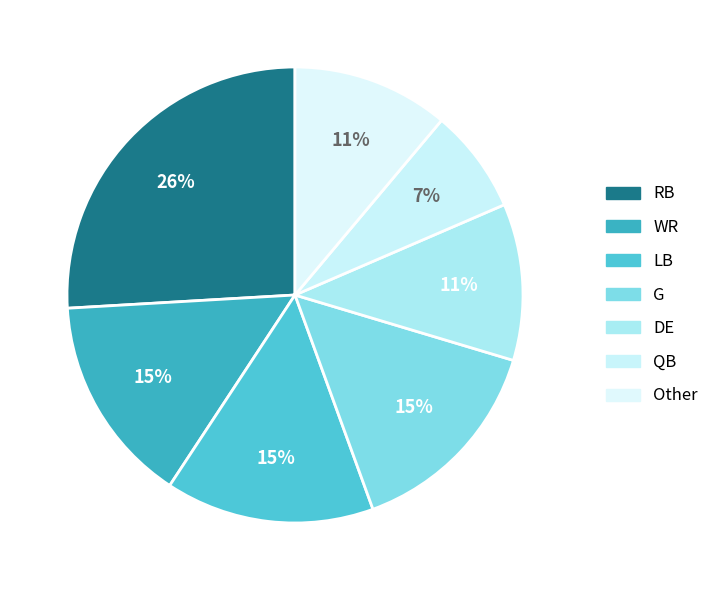

Combined, do RB and DE account for over 50%?

No